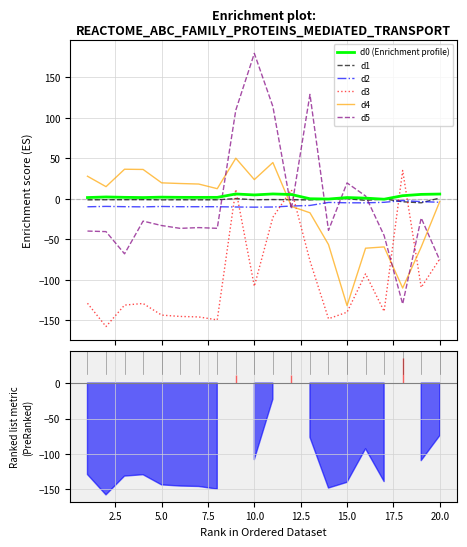

How many values in the d3 series are below -129?

11